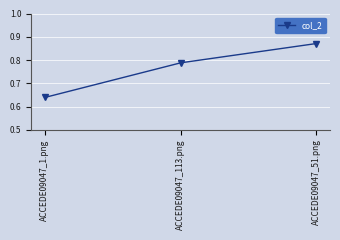

Is it true that the value at ACCEDE09047_113.png is 1.4?

False